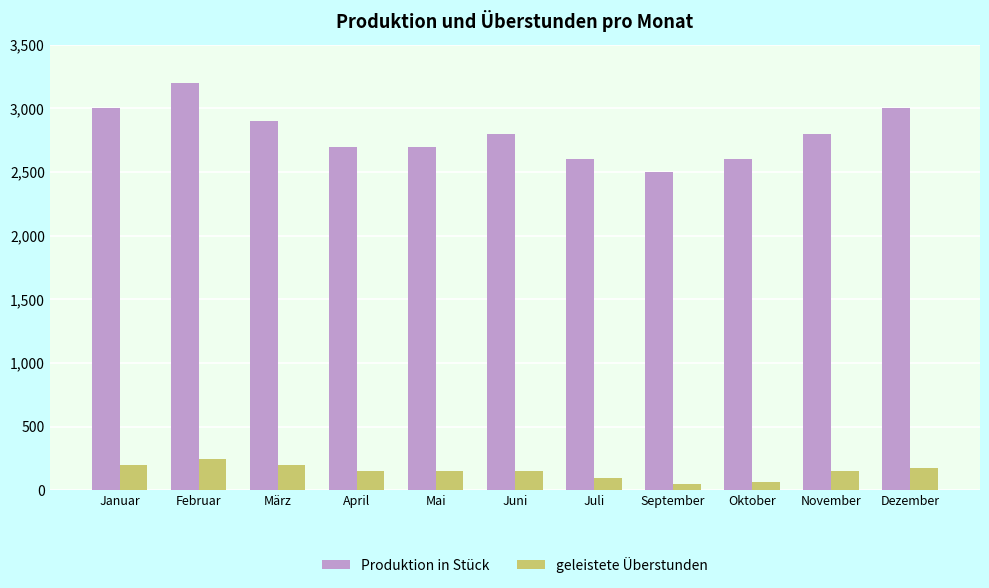

What position from the right is April?

8